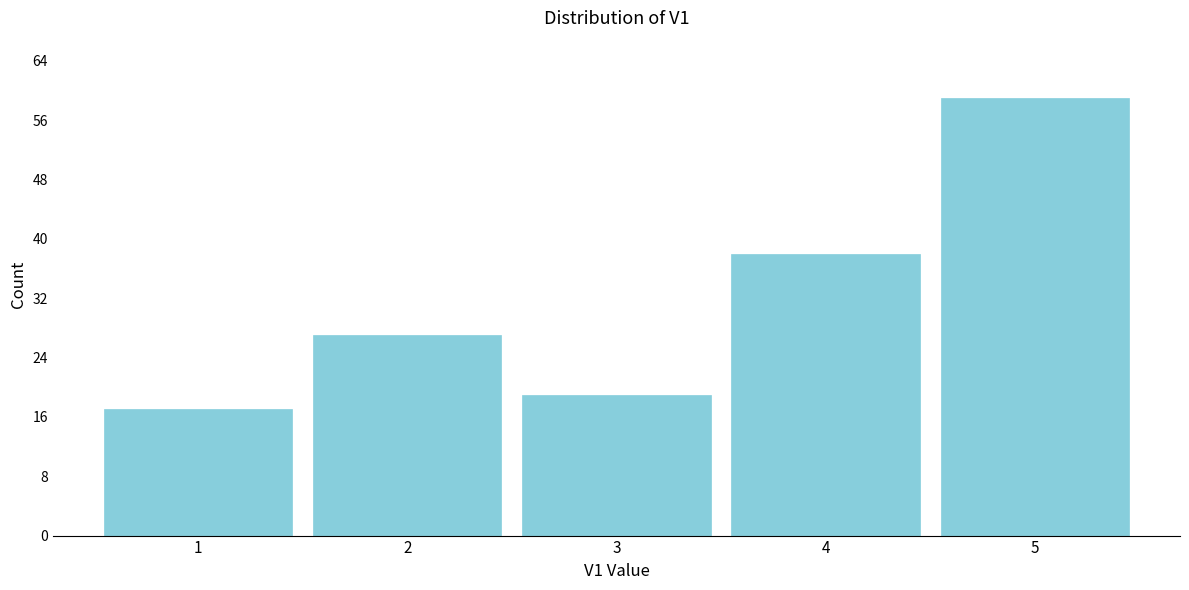

Reading left to right, transcribe all the data shown in this chart.

1=17	2=27	3=19	4=38	5=59